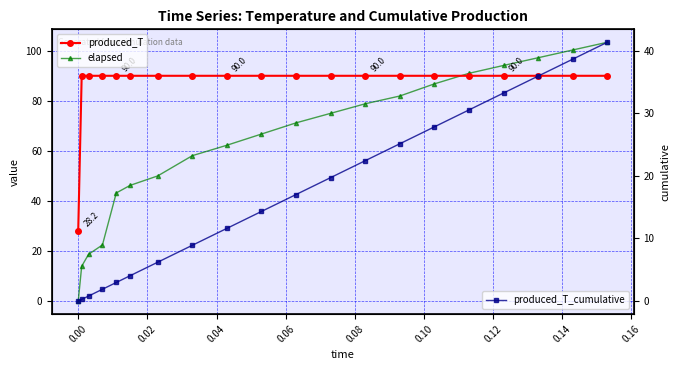

Does the chart have visible grid lines?

Yes